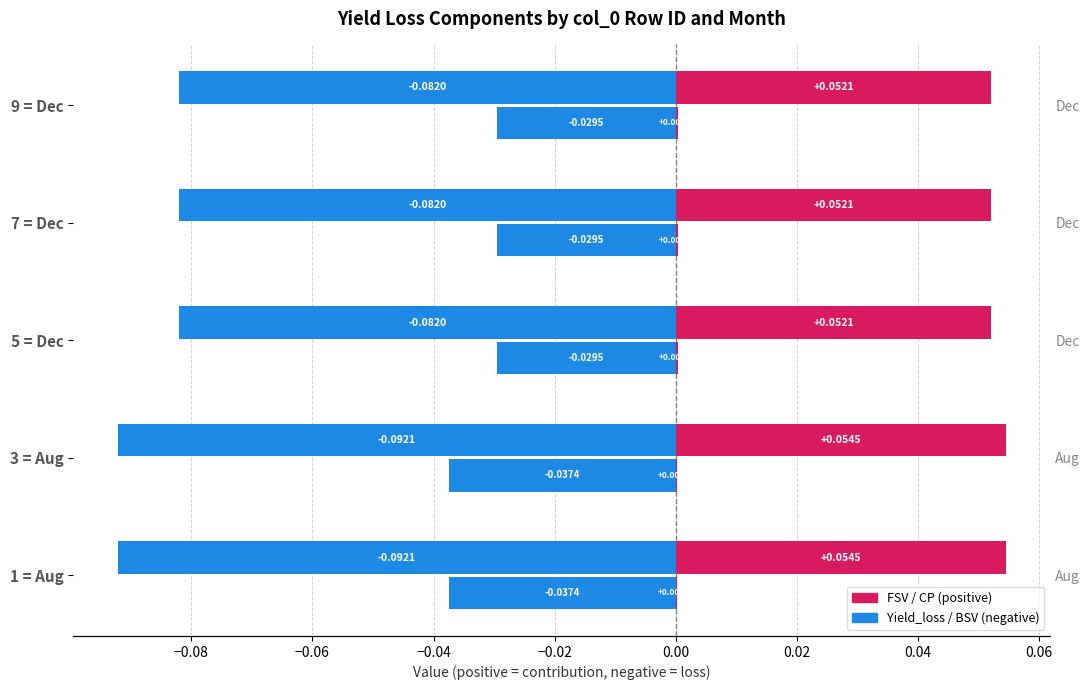

What is the sum of all BSV values?

-0.2